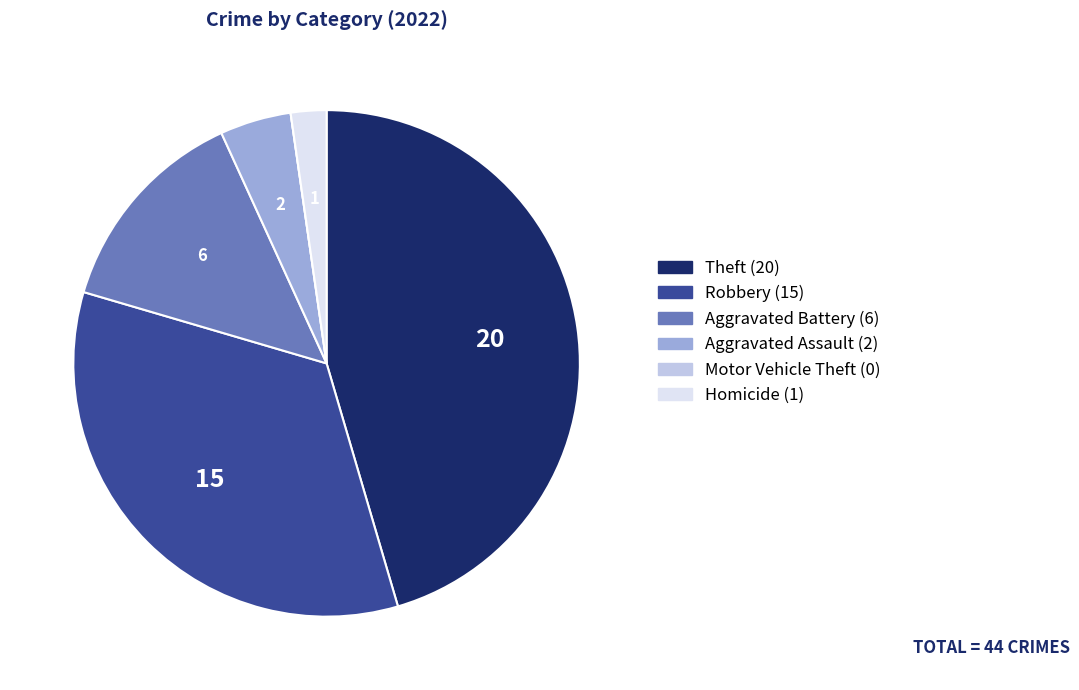

Which has a higher value, Aggravated Battery (6) or Robbery (15)?

Robbery (15)